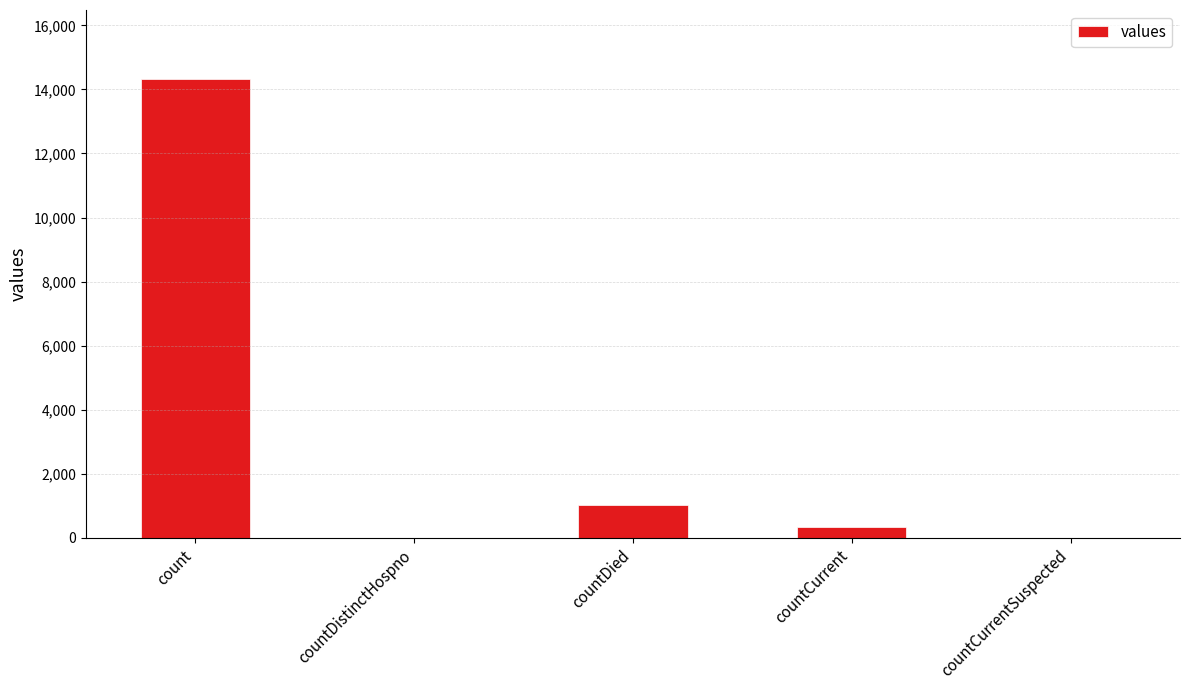

The chart shows a value of 335 at countCurrent. True or false?

True